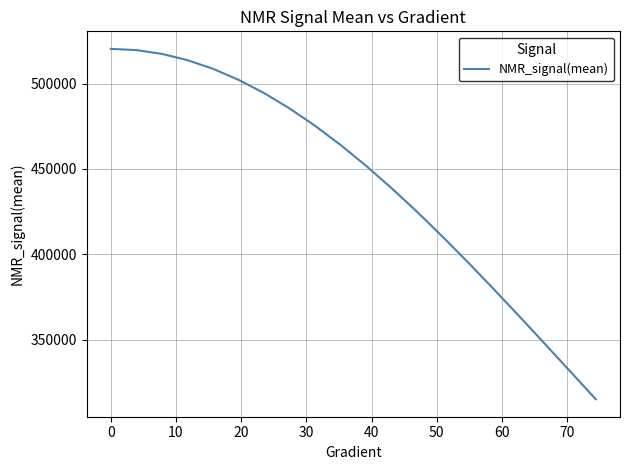

Count the number of values greater than 464115.

10